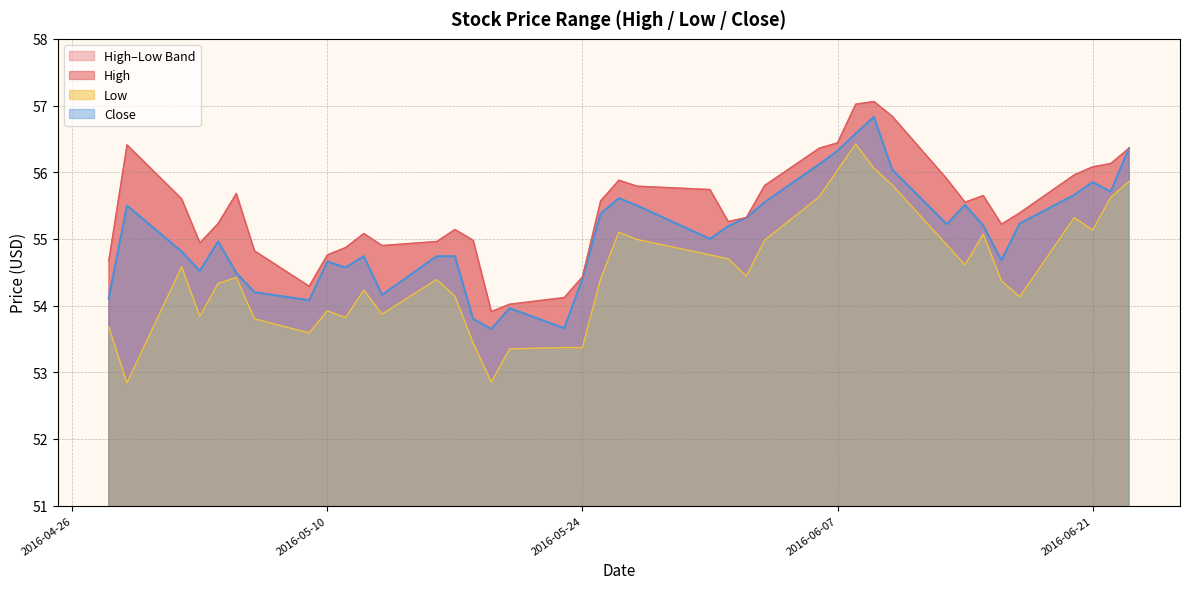

Reading right to left, list all the values displayed in this chart.

High: 2016-06-23=56.4	2016-06-22=56.1	2016-06-21=56.1	2016-06-20=56.0	2016-06-17=55.4	2016-06-16=55.2	2016-06-15=55.7	2016-06-14=55.5	2016-06-13=55.9	2016-06-10=56.8	2016-06-09=57.1	2016-06-08=57.0	2016-06-07=56.4	2016-06-06=56.4	2016-06-03=55.8	2016-06-02=55.3	2016-06-01=55.3	2016-05-31=55.7	2016-05-27=55.8	2016-05-26=55.9	2016-05-25=55.6	2016-05-24=54.4	2016-05-23=54.1	2016-05-20=54.0	2016-05-19=53.9	2016-05-18=55.0	2016-05-17=55.1	2016-05-16=55.0	2016-05-13=54.9	2016-05-12=55.1	2016-05-11=54.9	2016-05-10=54.8	2016-05-09=54.3	2016-05-06=54.8	2016-05-05=55.7	2016-05-04=55.2	2016-05-03=54.9	2016-05-02=55.6	2016-04-29=56.4	2016-04-28=54.7
Low: 2016-06-23=55.9	2016-06-22=55.6	2016-06-21=55.1	2016-06-20=55.3	2016-06-17=54.1	2016-06-16=54.4	2016-06-15=55.1	2016-06-14=54.6	2016-06-13=54.9	2016-06-10=55.8	2016-06-09=56.1	2016-06-08=56.4	2016-06-07=56.0	2016-06-06=55.6	2016-06-03=55.0	2016-06-02=54.4	2016-06-01=54.7	2016-05-31=54.8	2016-05-27=55.0	2016-05-26=55.1	2016-05-25=54.4	2016-05-24=53.4	2016-05-23=53.4	2016-05-20=53.3	2016-05-19=52.8	2016-05-18=53.4	2016-05-17=54.1	2016-05-16=54.4	2016-05-13=53.9	2016-05-12=54.2	2016-05-11=53.8	2016-05-10=53.9	2016-05-09=53.6	2016-05-06=53.8	2016-05-05=54.4	2016-05-04=54.3	2016-05-03=53.8	2016-05-02=54.6	2016-04-29=52.8	2016-04-28=53.7
Close: 2016-06-23=56.4	2016-06-22=55.7	2016-06-21=55.8	2016-06-20=55.7	2016-06-17=55.2	2016-06-16=54.7	2016-06-15=55.2	2016-06-14=55.5	2016-06-13=55.2	2016-06-10=56.0	2016-06-09=56.8	2016-06-08=56.6	2016-06-07=56.3	2016-06-06=56.1	2016-06-03=55.5	2016-06-02=55.3	2016-06-01=55.2	2016-05-31=55.0	2016-05-27=55.5	2016-05-26=55.6	2016-05-25=55.4	2016-05-24=54.4	2016-05-23=53.7	2016-05-20=54.0	2016-05-19=53.7	2016-05-18=53.8	2016-05-17=54.7	2016-05-16=54.7	2016-05-13=54.2	2016-05-12=54.7	2016-05-11=54.6	2016-05-10=54.7	2016-05-09=54.1	2016-05-06=54.2	2016-05-05=54.5	2016-05-04=55.0	2016-05-03=54.5	2016-05-02=54.8	2016-04-29=55.5	2016-04-28=54.1